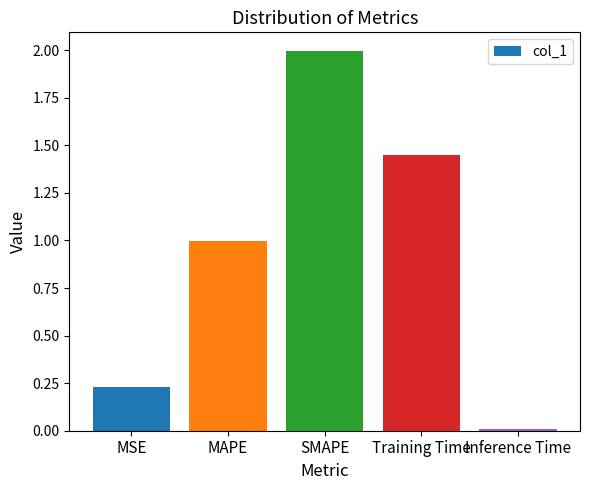

True or false: the data shows 0.0 at Inference Time.

True